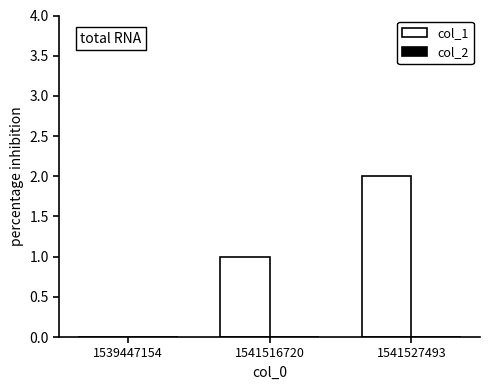

What is the sum of all values?

3